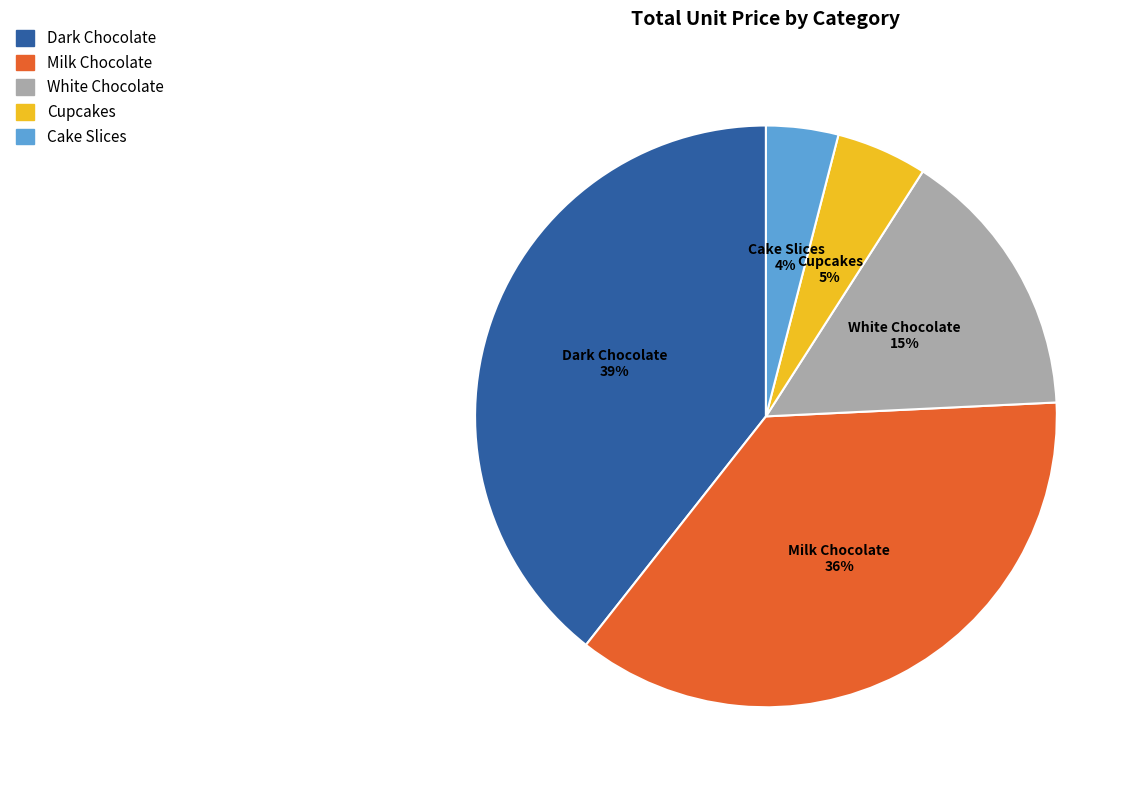

Combined, do Milk Chocolate and White Chocolate account for over 50%?

Yes